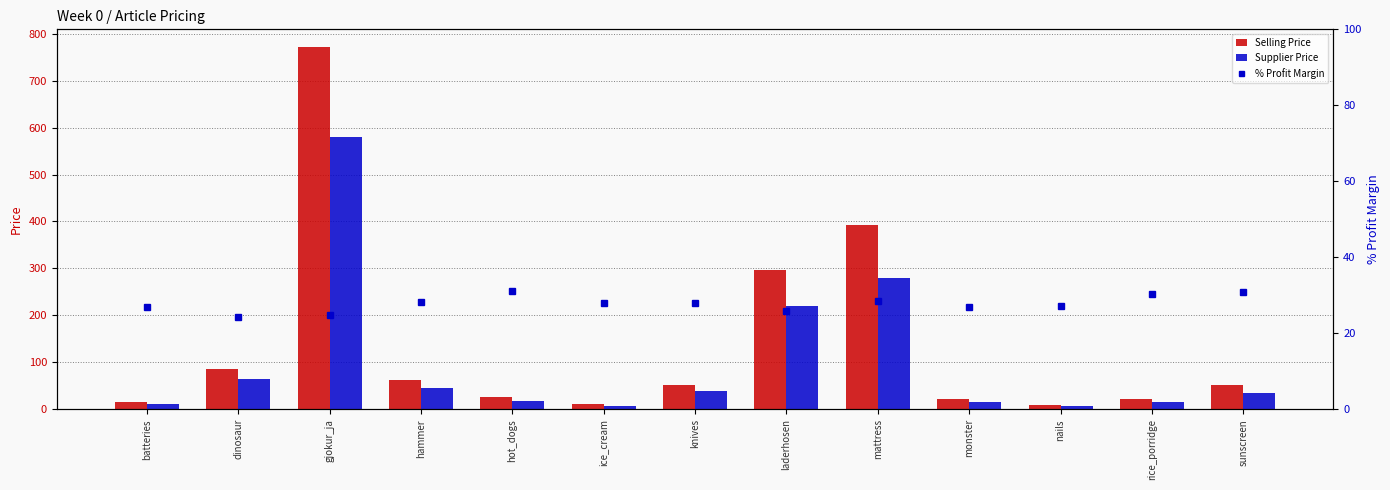

List the labels in order of Supplier Price value, largest first.

gjokur_ja, mattress, laderhosen, dinosaur, hammer, knives, sunscreen, hot_dogs, monster, rice_porridge, batteries, ice_cream, nails